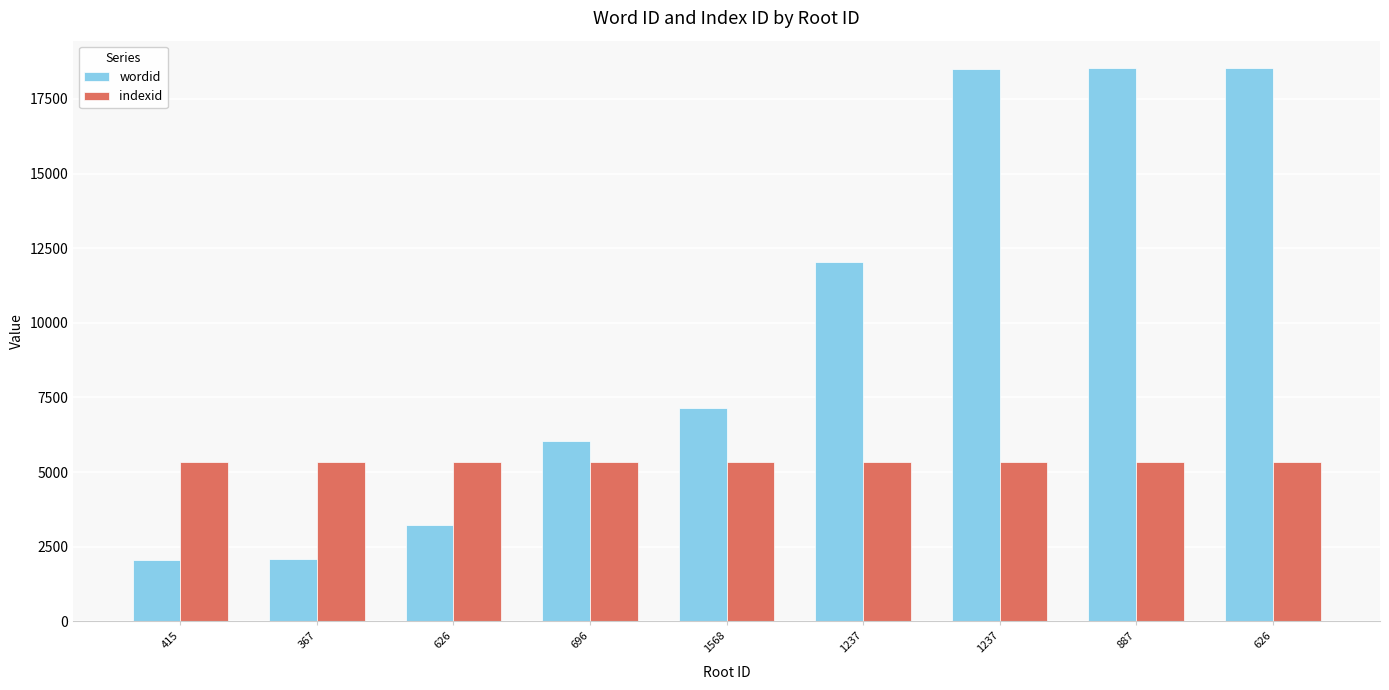

List the labels in order of indexid value, largest first.

415, 367, 626, 696, 1568, 1237, 1237, 887, 626